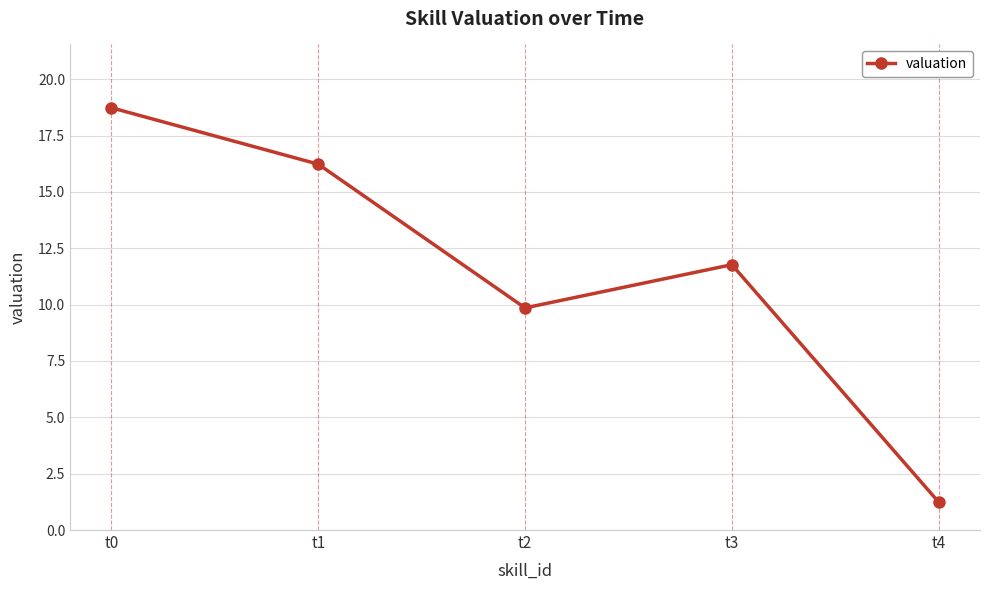

How many points are lower than both their immediate neighbors (excluding endpoints)?

1